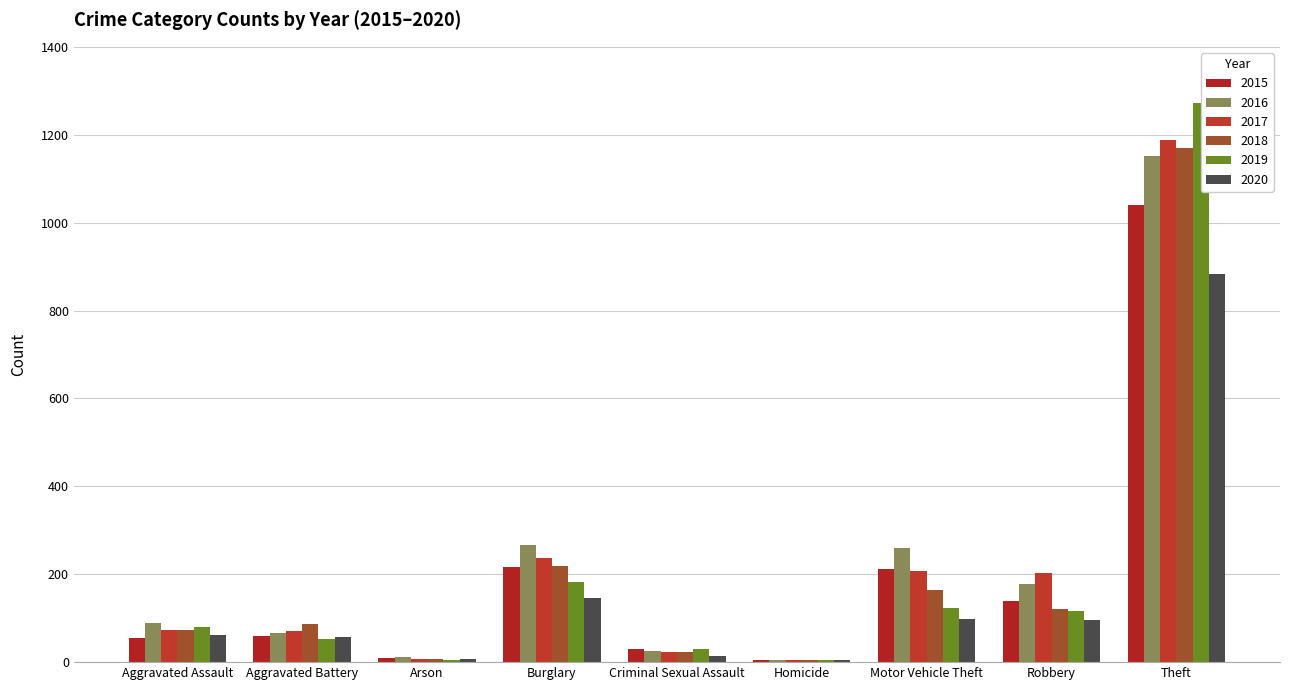

How many data points in 2020 are less than 62?

4